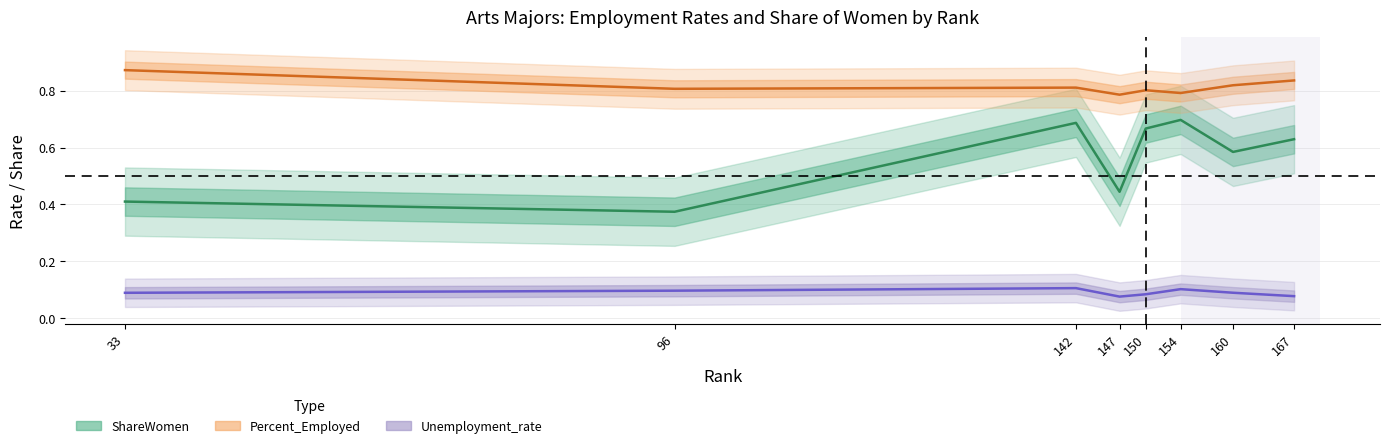

Count the number of categories in the chart.

8